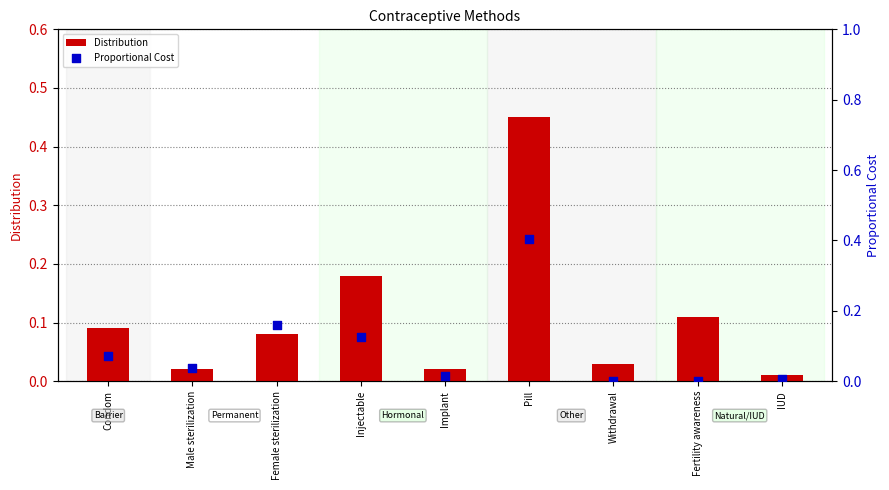

Is the value of Distribution at Withdrawal greater than the value of Proportional Cost at Fertility awareness?

Yes